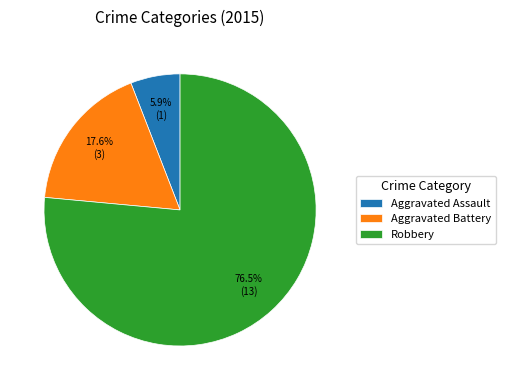

Rank the categories by value from highest to lowest.

Robbery, Aggravated Battery, Aggravated Assault